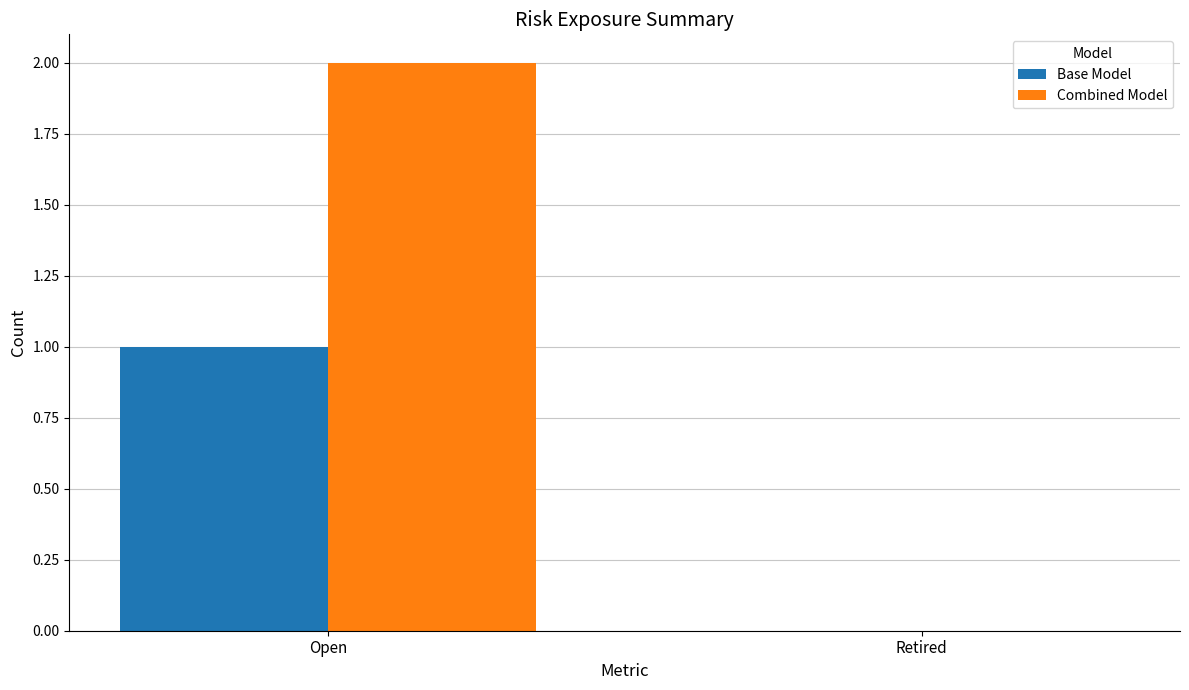

Is it true that Combined Model equals 0 at Retired?

True